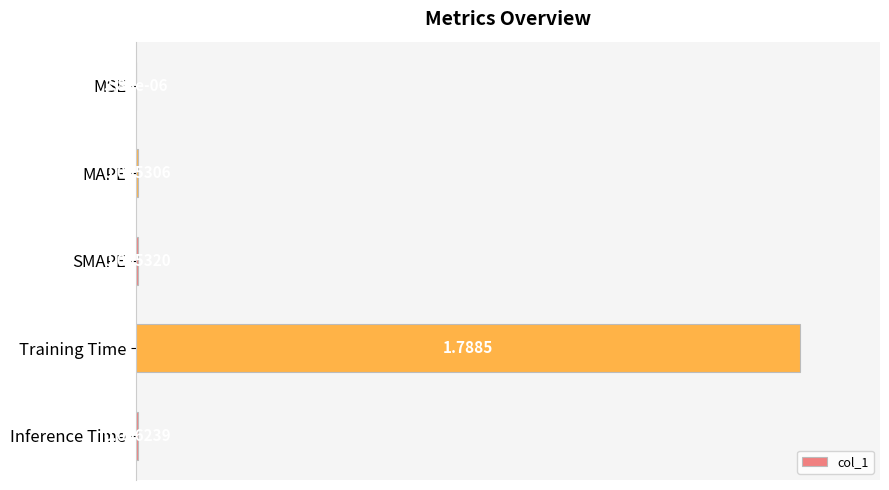

What is the change in value from MAPE to Training Time?

+1.0